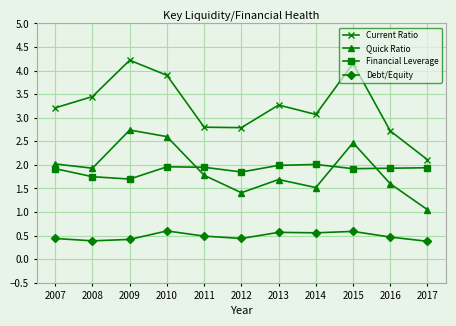

True or false: Financial Leverage and Debt/Equity cross at least once.

False